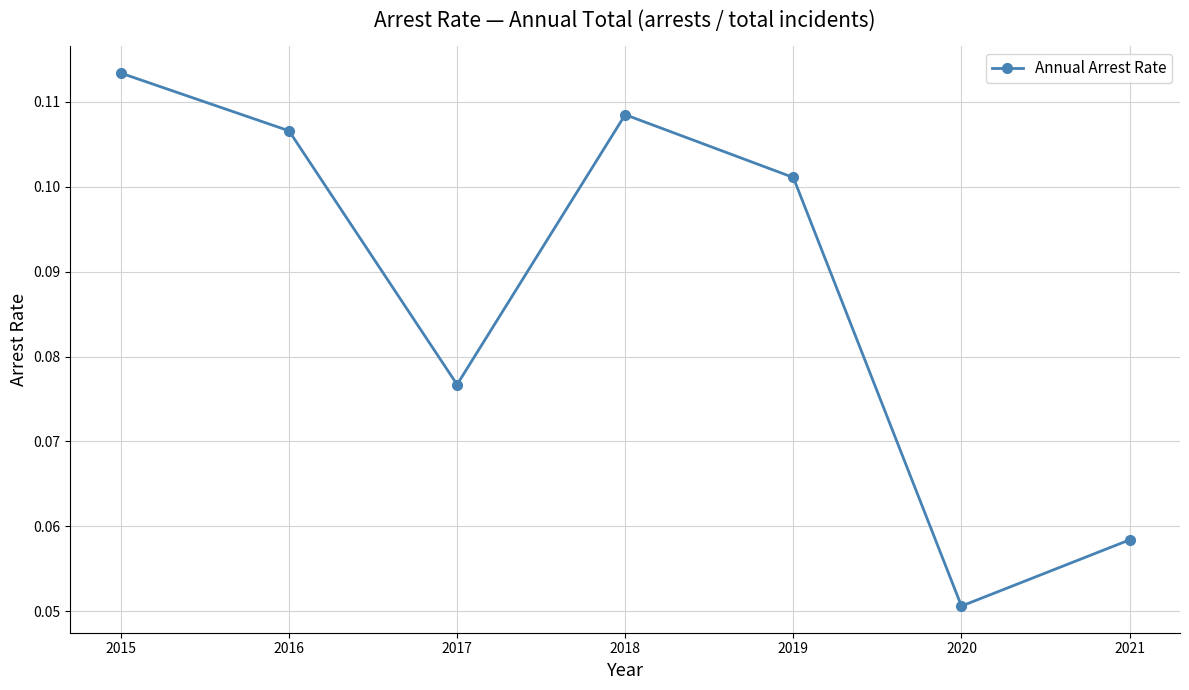

The value at 2015 is 0.2. True or false?

False